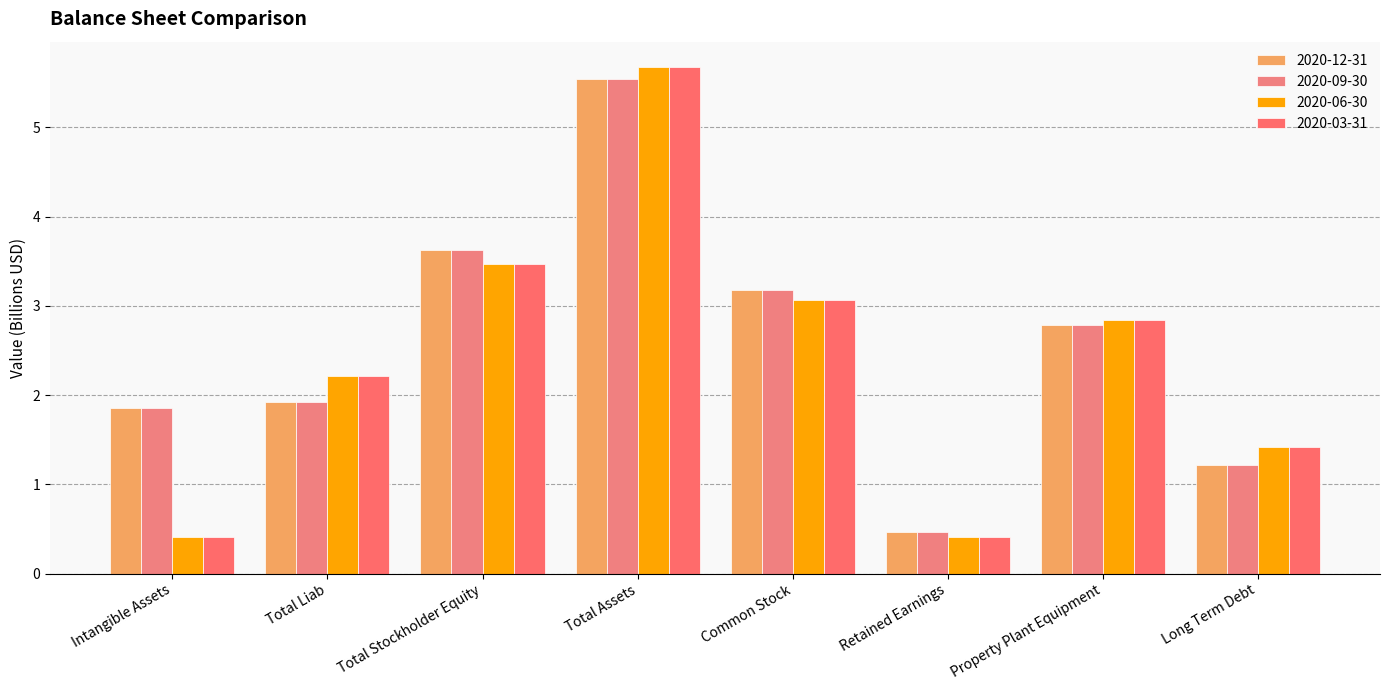

Reading left to right, transcribe all the data shown in this chart.

2020-12-31: 1.9	1.9	3.6	5.5	3.2	0.5	2.8	1.2
2020-09-30: 1.9	1.9	3.6	5.5	3.2	0.5	2.8	1.2
2020-06-30: 0.4	2.2	3.5	5.7	3.1	0.4	2.8	1.4
2020-03-31: 0.4	2.2	3.5	5.7	3.1	0.4	2.8	1.4